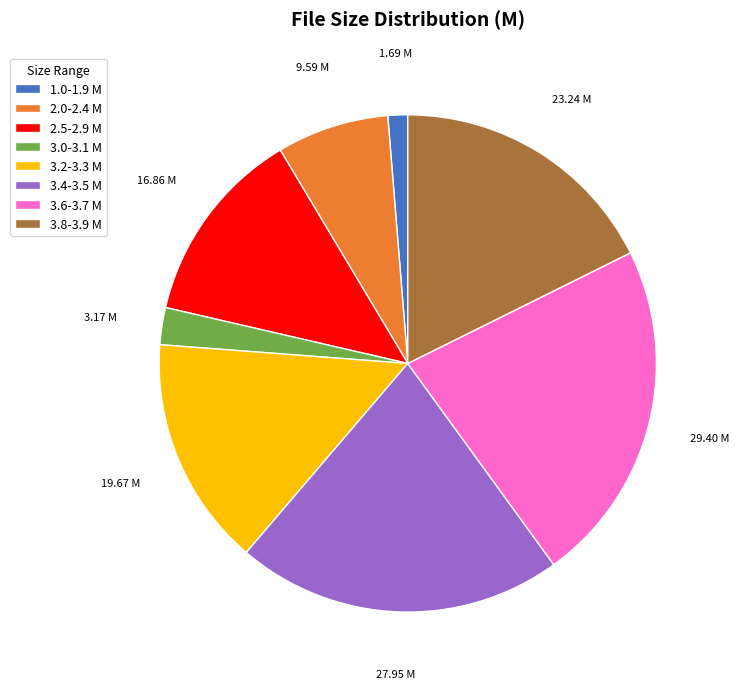

Is there any slice that represents more than half of the pie?

No